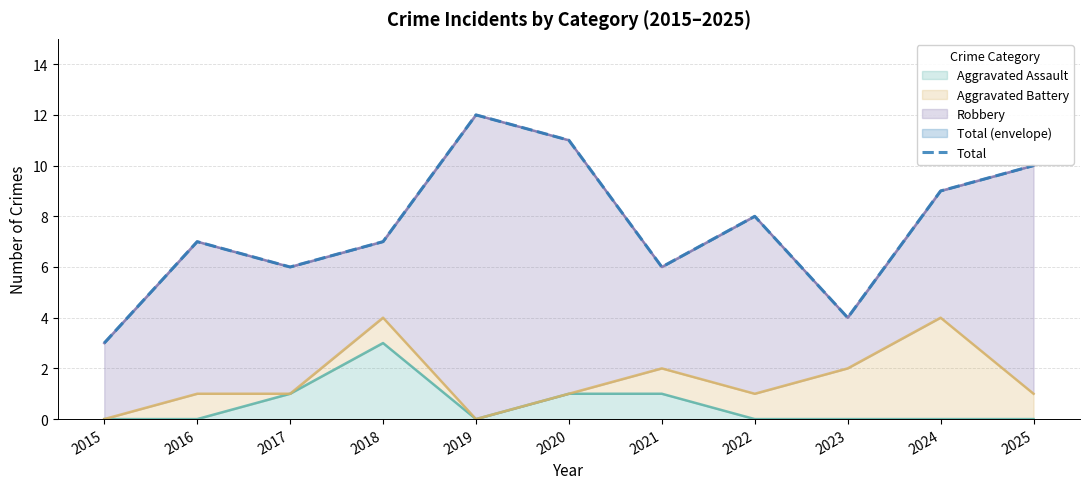

True or false: Aggravated Assault has a value of 1 at 2020.

True